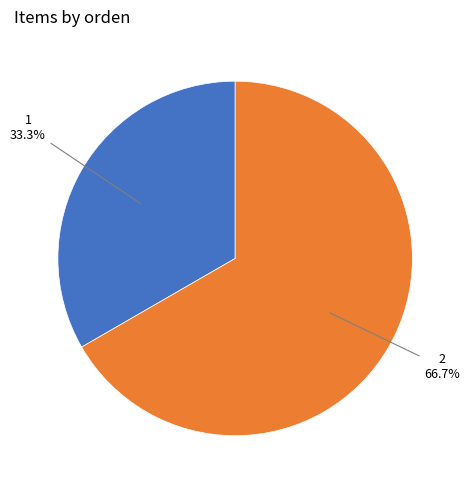

Is there any slice that represents more than half of the pie?

Yes